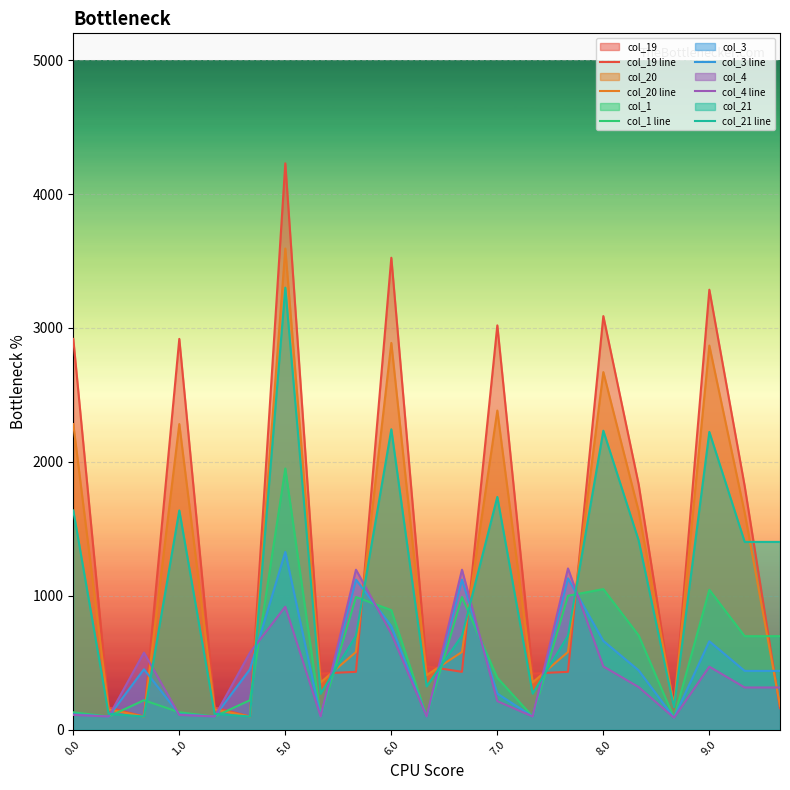

Is the value of col_3 line at 8.0 greater than the value of col_20 line at 9.0?

No